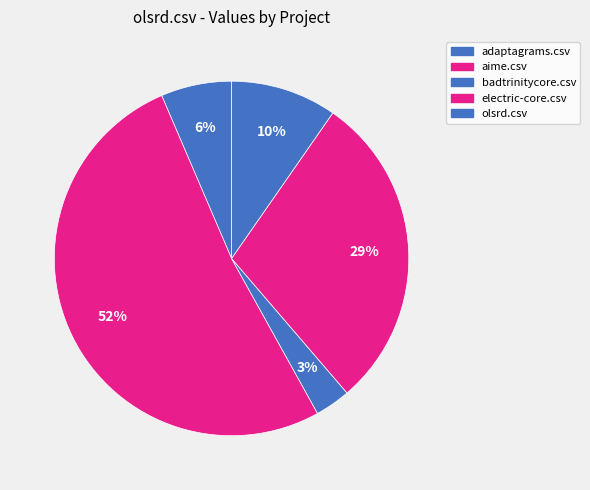

How many slices are in this pie chart?

5